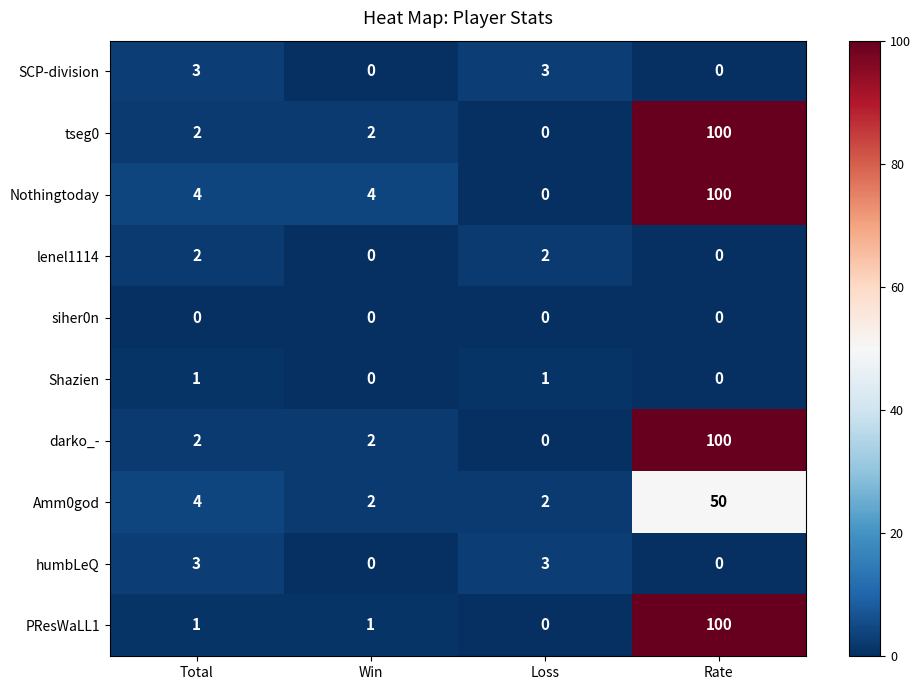

What is the spread (max minus min) of values at Total?

4